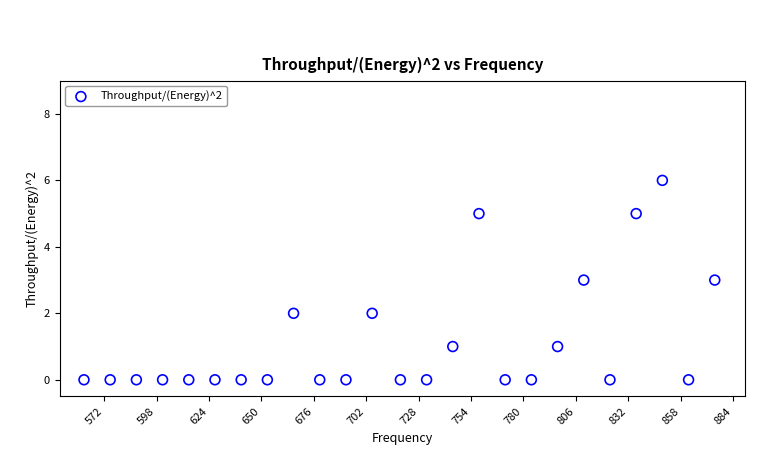

What is the range of X values (max minus min)?

313